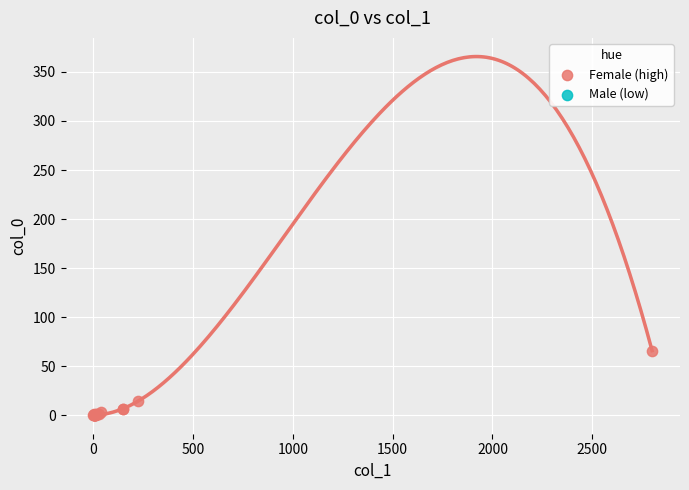

What Y value in the scatter plot is closest to 33?

15